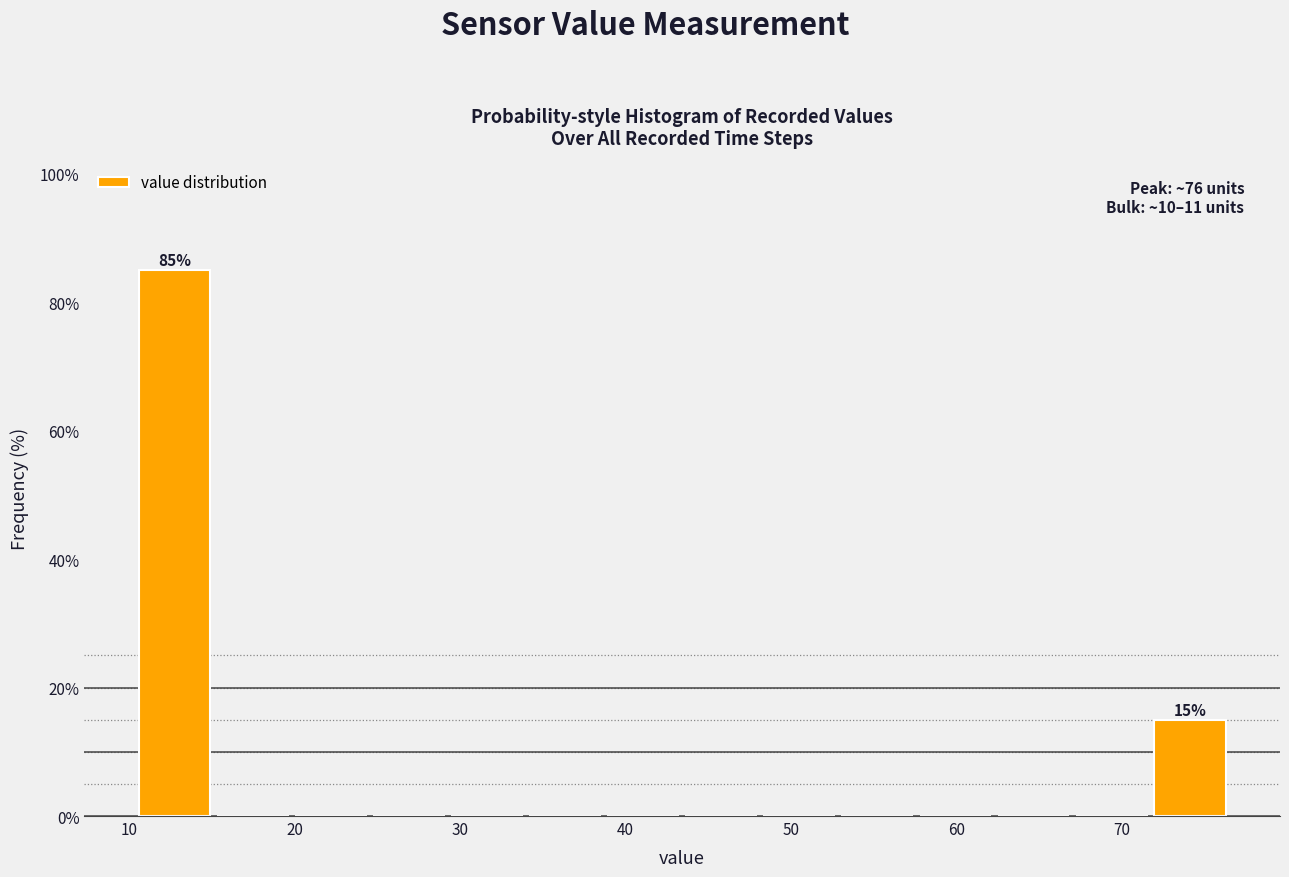

Over which range of the x-axis is the bar tallest?

10 to 15